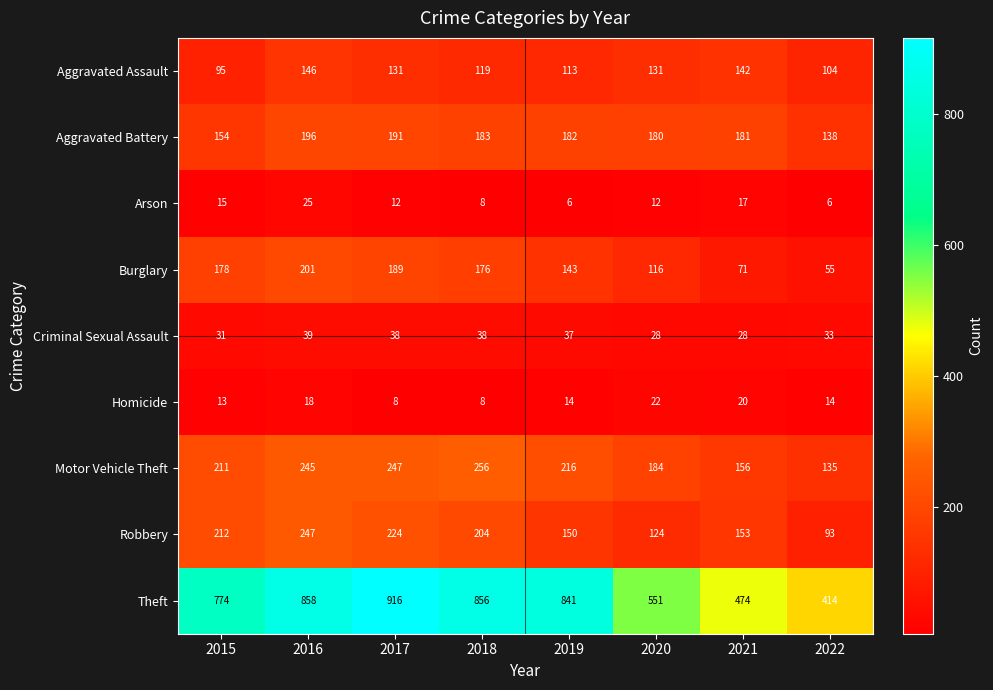

Is it true that Motor Vehicle Theft equals 211 at 2015?

True